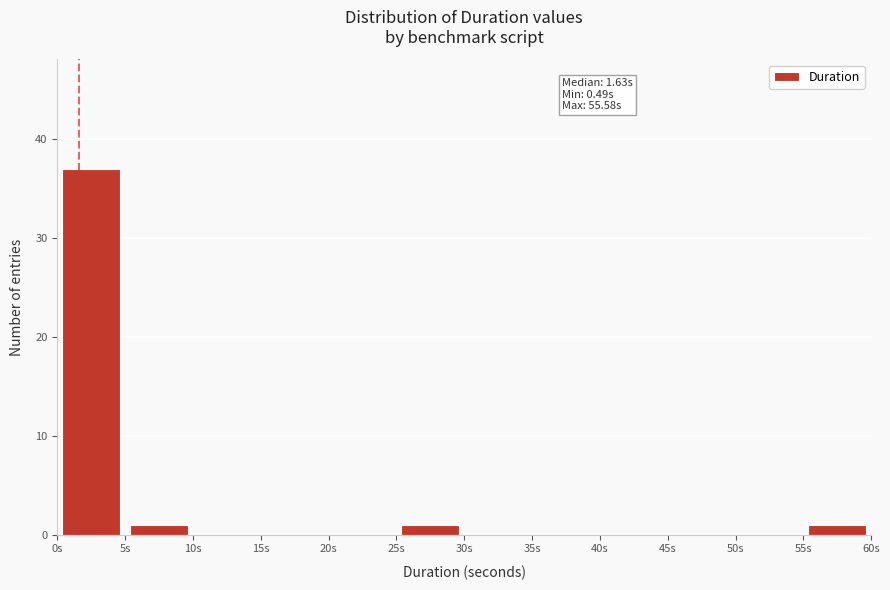

Which range on the x-axis has the tallest bar?

0 to 5